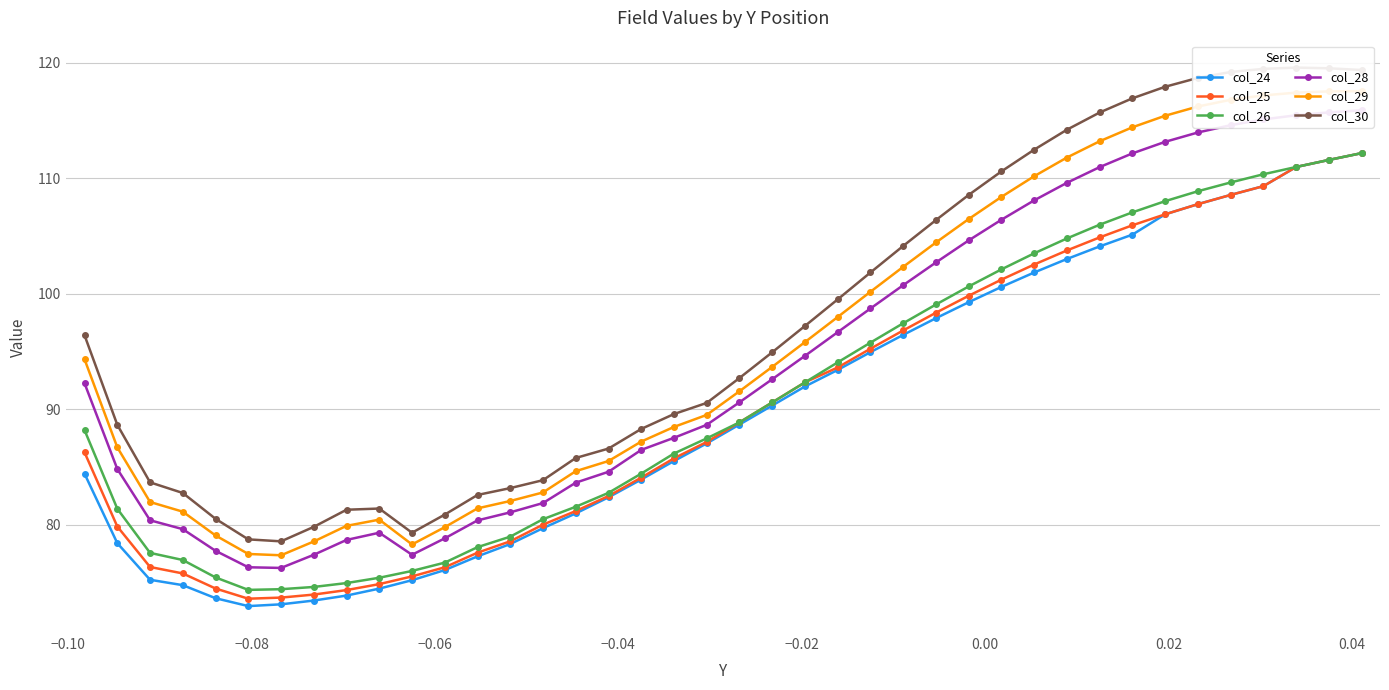

Does the chart have visible grid lines?

Yes